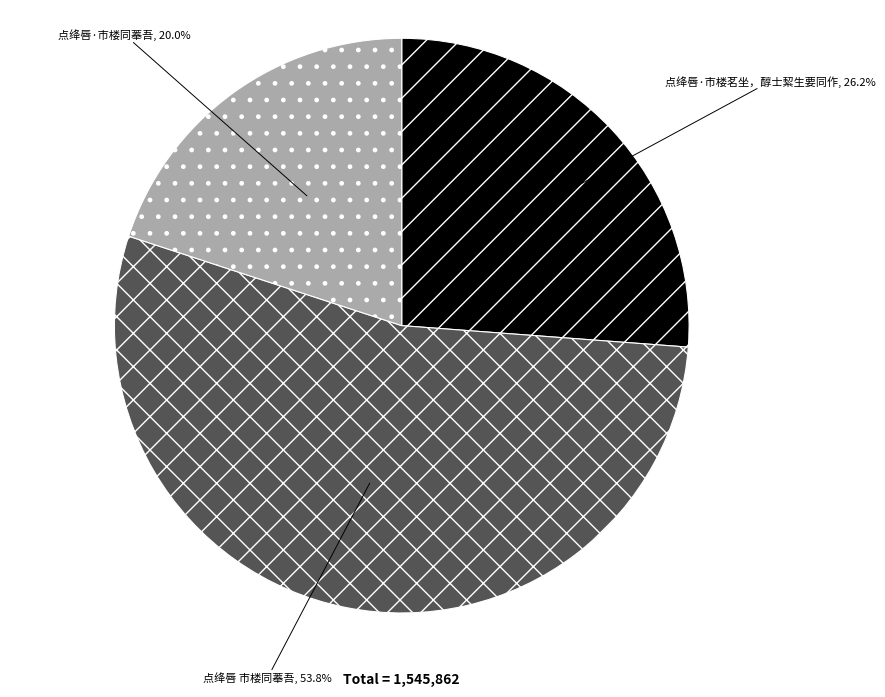

Which slice is the largest?

点绛唇 市楼同菶吾